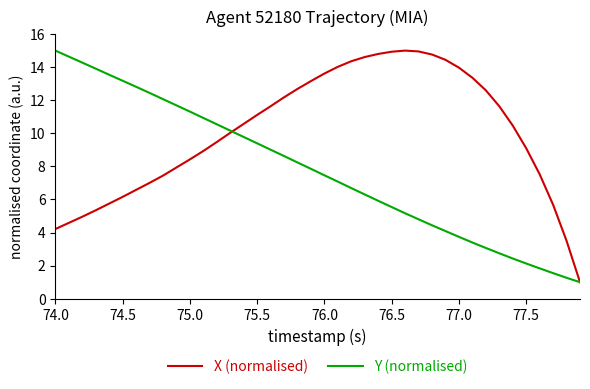

What is the lowest value of the X (normalised) series?

1.0